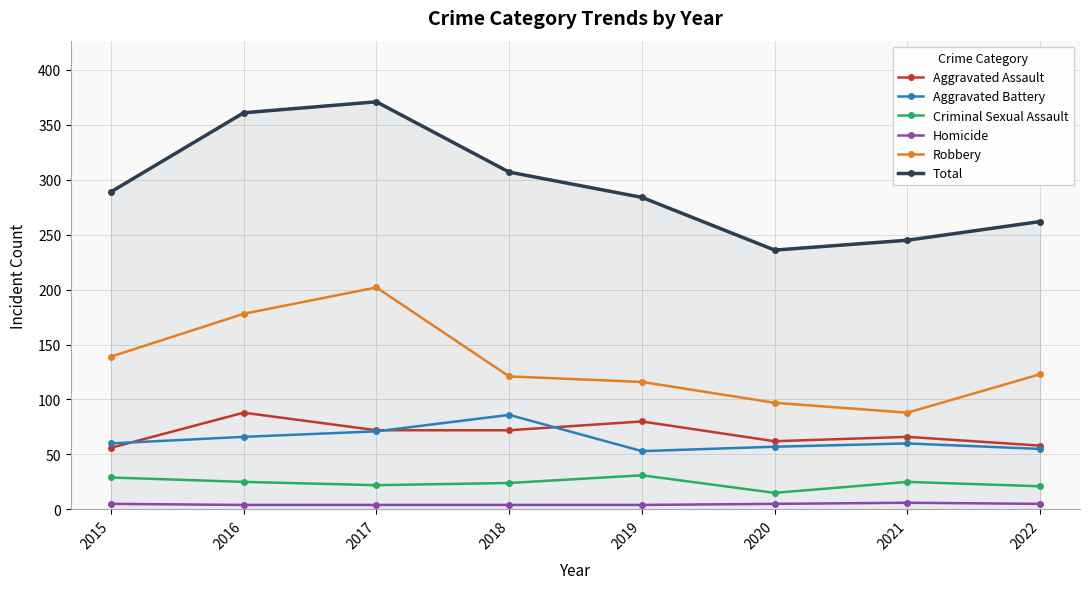

What are all the series names shown in the legend?

Aggravated Assault, Aggravated Battery, Criminal Sexual Assault, Homicide, Robbery, Total